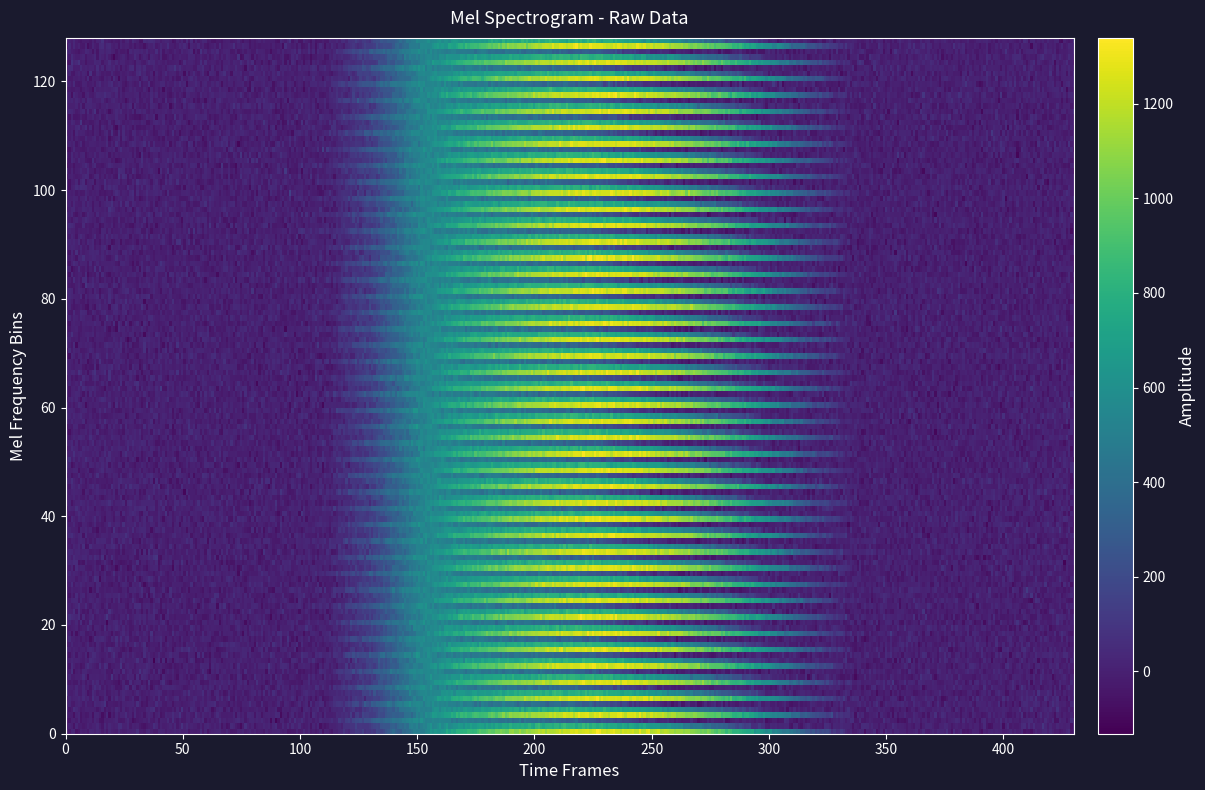

Is the value of 0.1 at 22 greater than the value of 1.2 at 12?

No